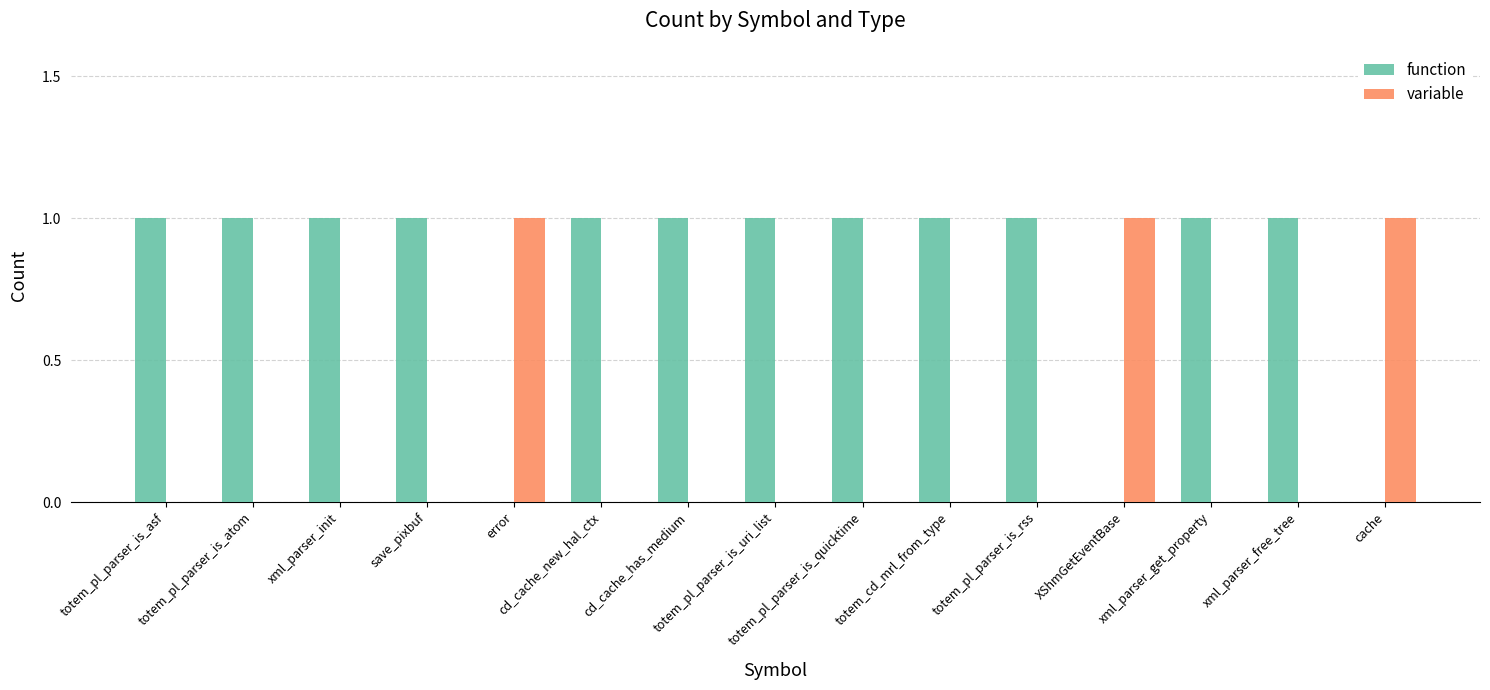

How many variable values are between 0 and 1?

15